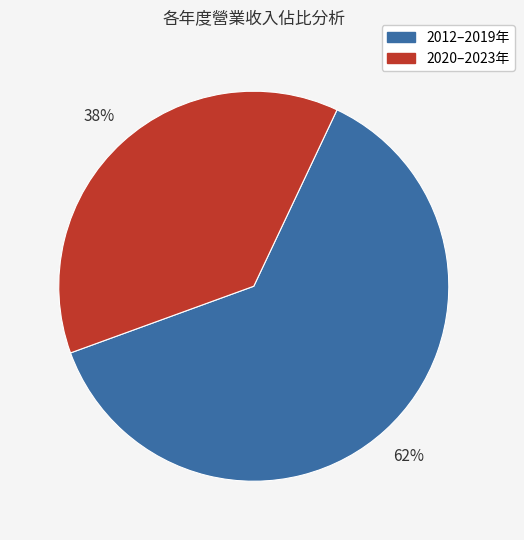

Is there any slice that represents more than half of the pie?

Yes